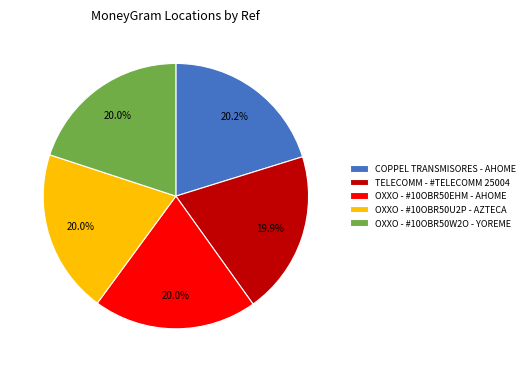

What is the ratio of the value at TELECOMM - #TELECOMM 25004 to the value at OXXO - #10OBR50U2P - AZTECA?

1.0